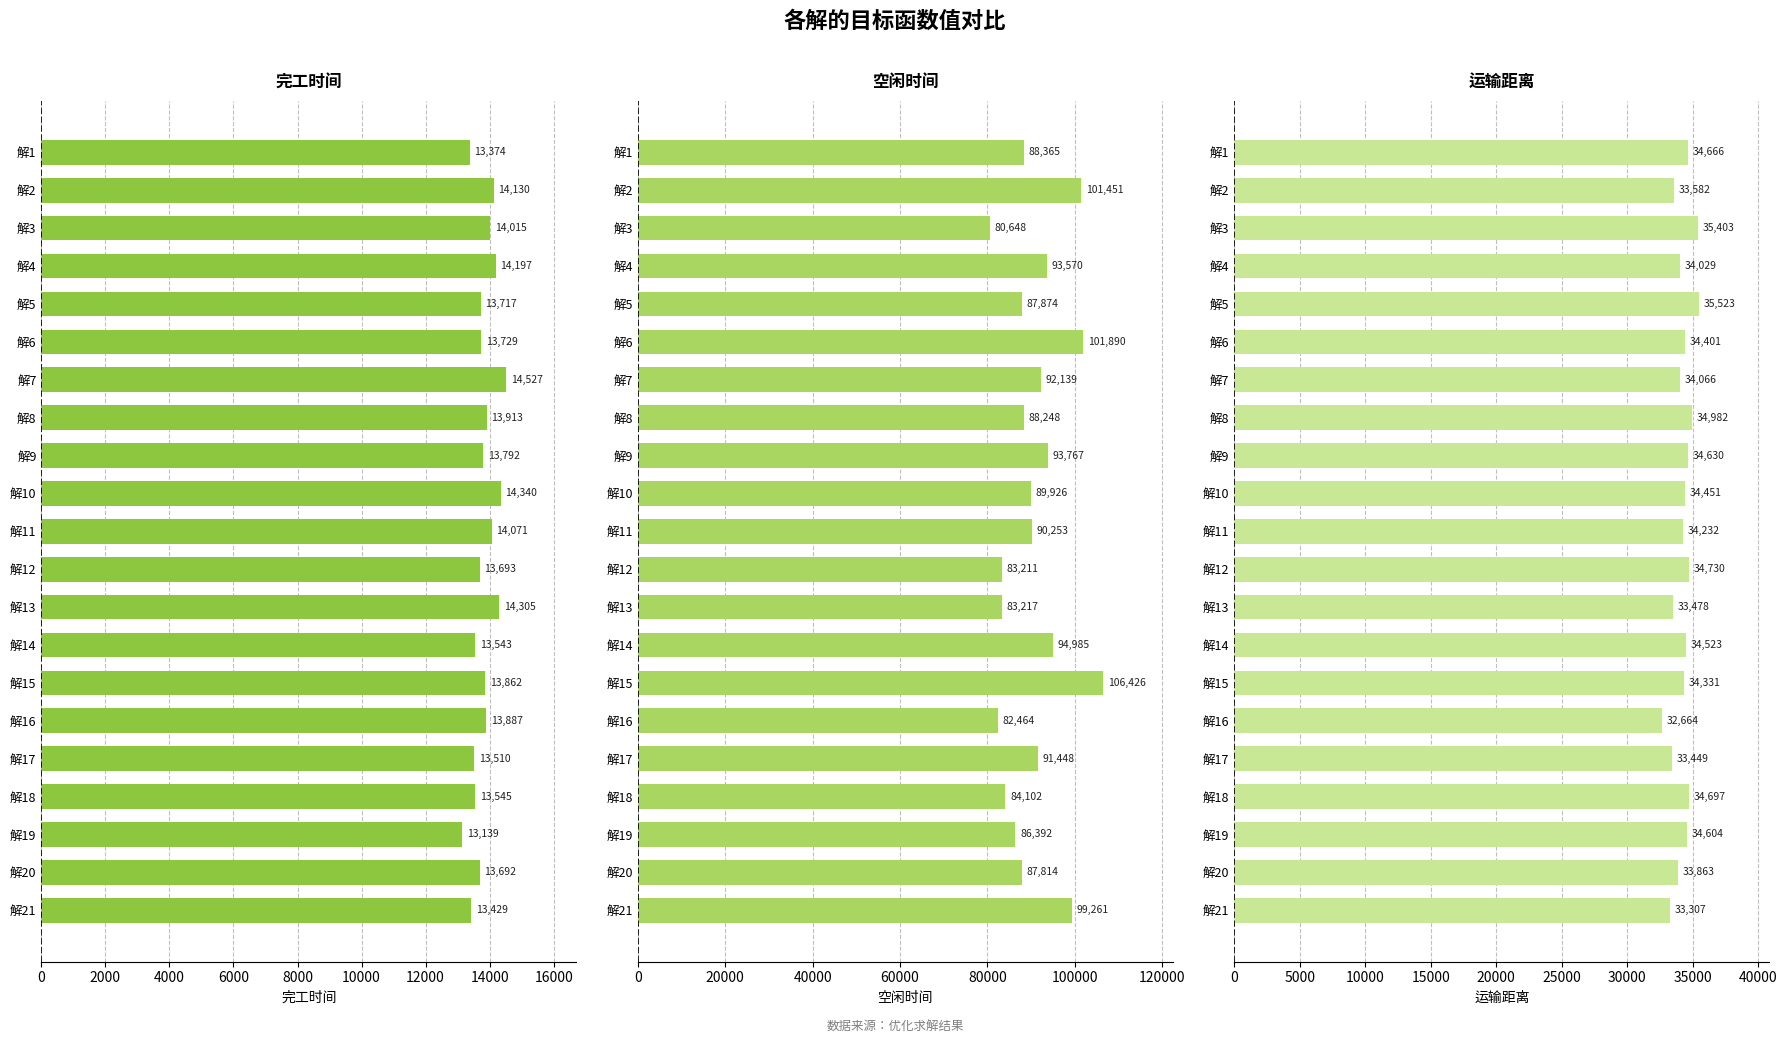

List the series in order of their overall mean, highest first.

空闲时间, 运输距离, 完工时间